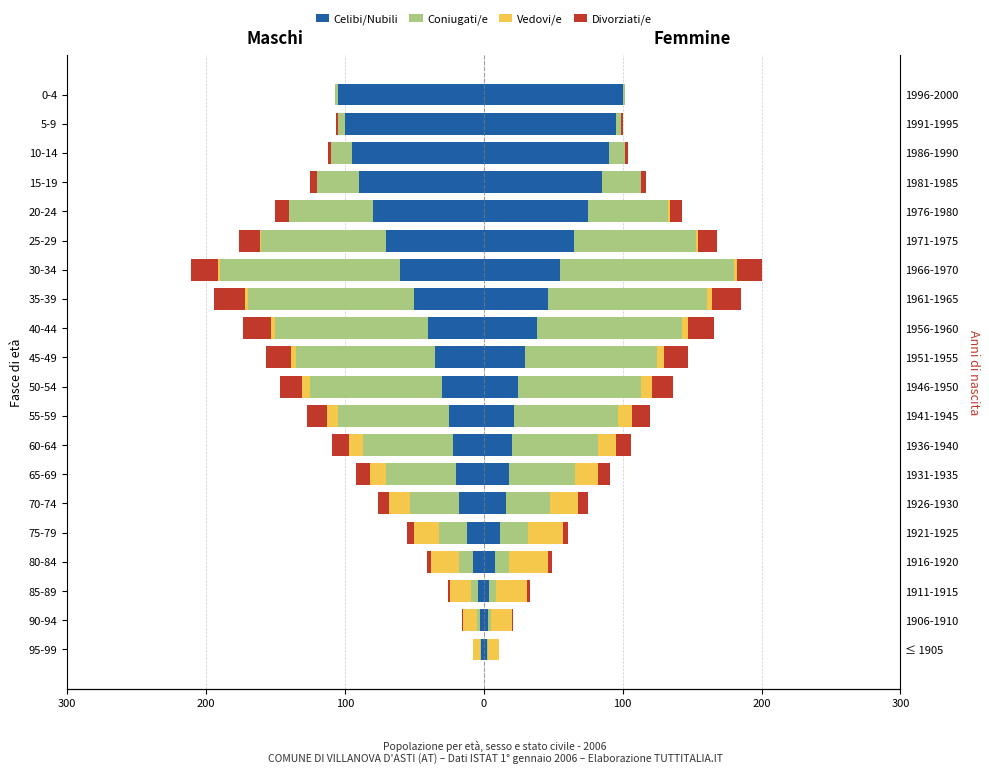

The value of Coniugati/e at 15-19 is -49. True or false?

False